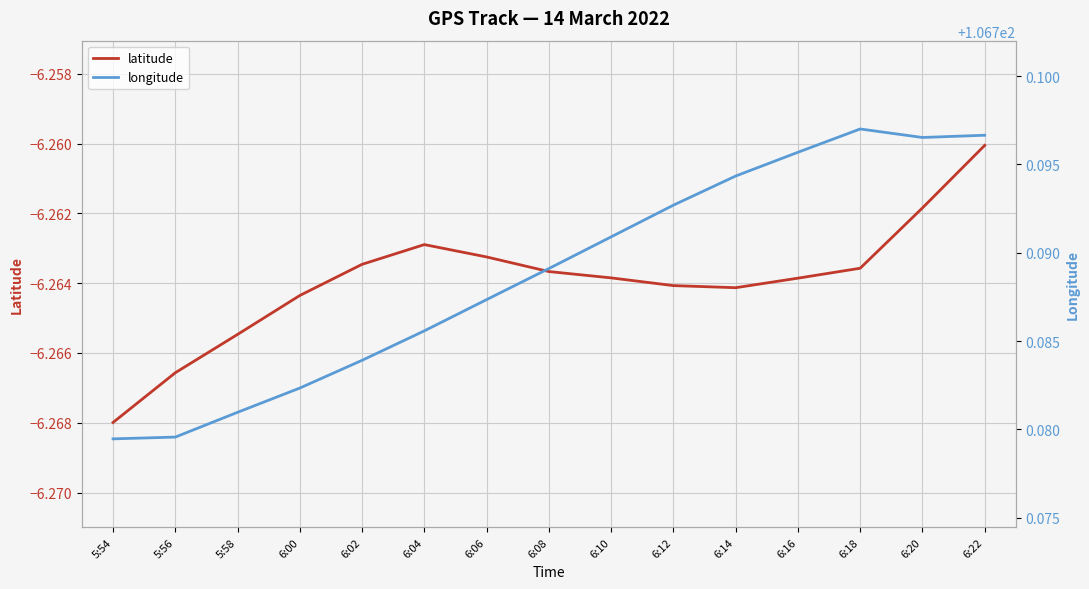

At which category does latitude reach its first local peak?

6:04